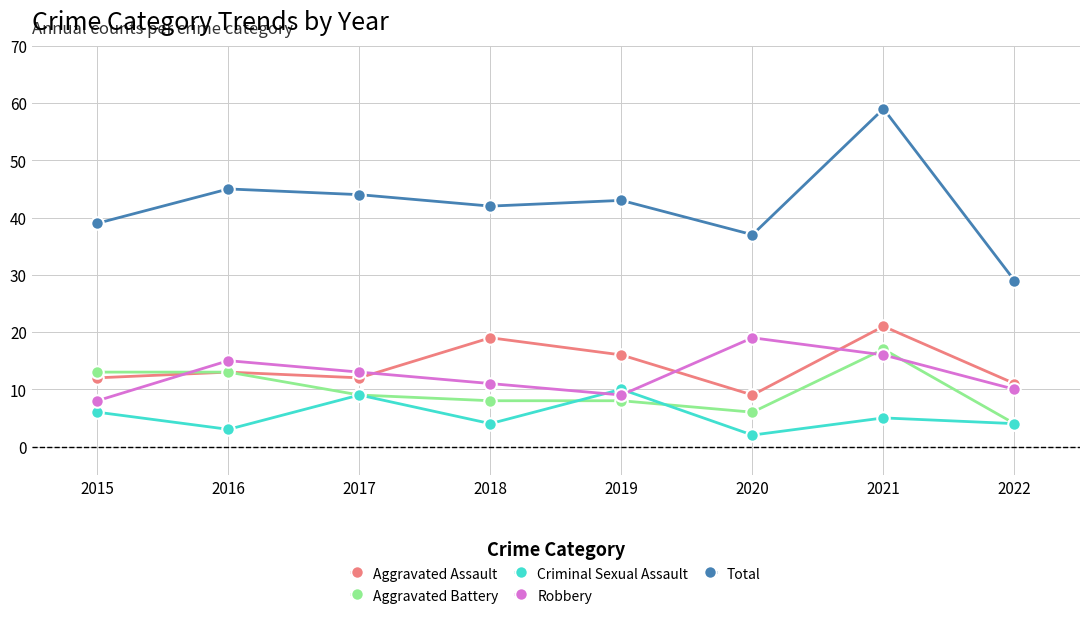

What is the difference between the highest and lowest values at 2021?

54